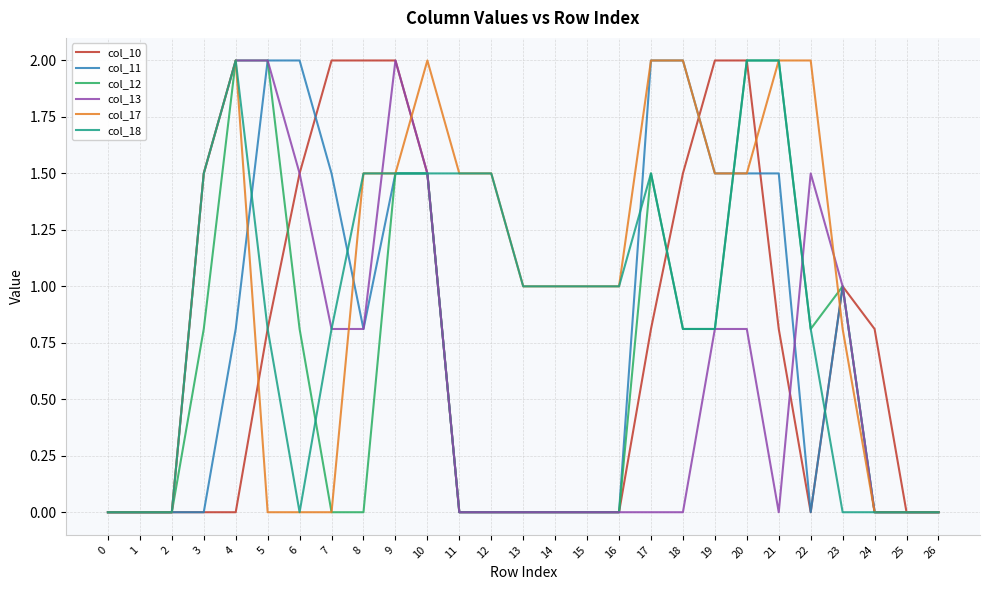

What is the spread (max minus min) of values at 12?

1.5